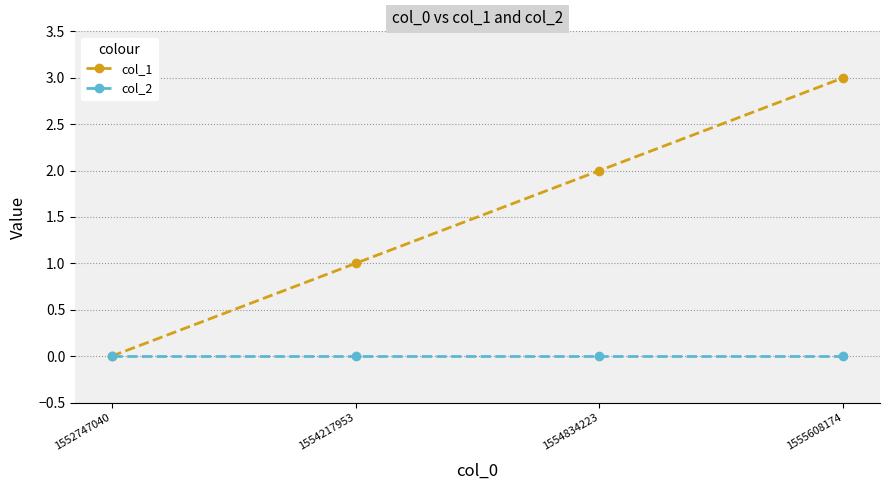

Which series has the largest range (max minus min)?

col_1